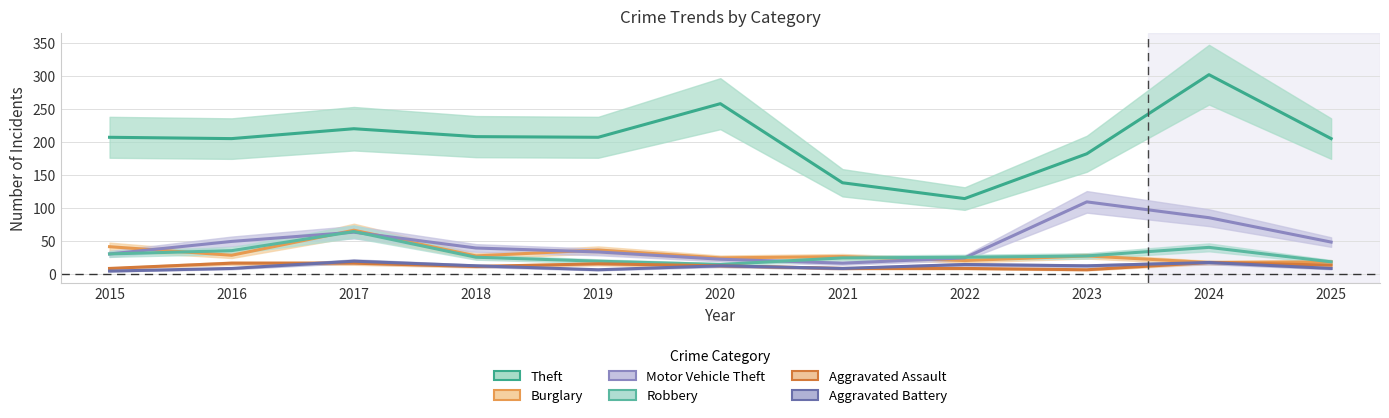

What is the difference between the highest and lowest values at 2021?

130